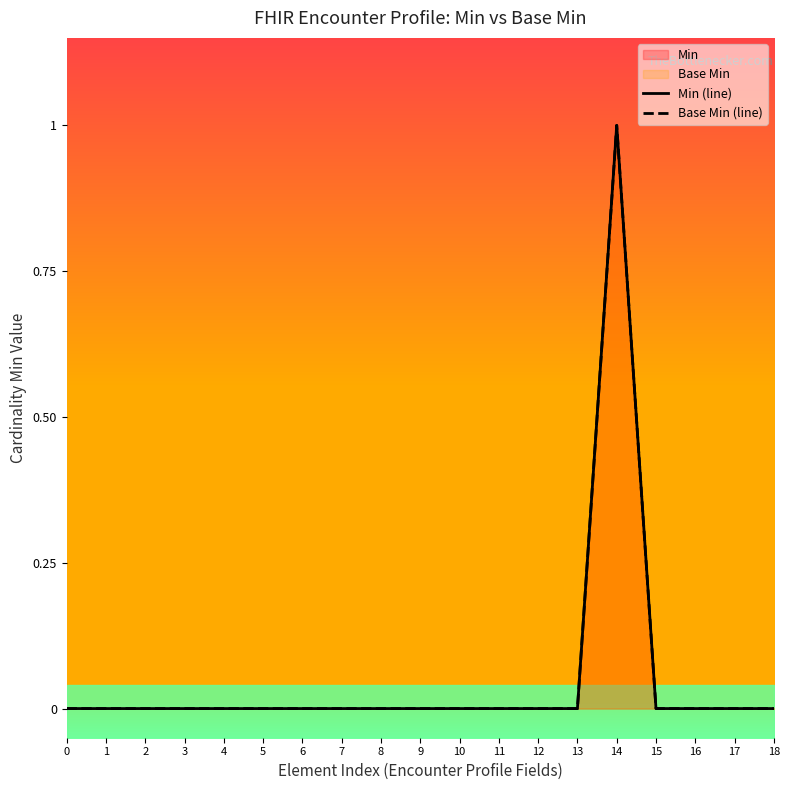

At which label does Base Min (line) reach its peak?

14